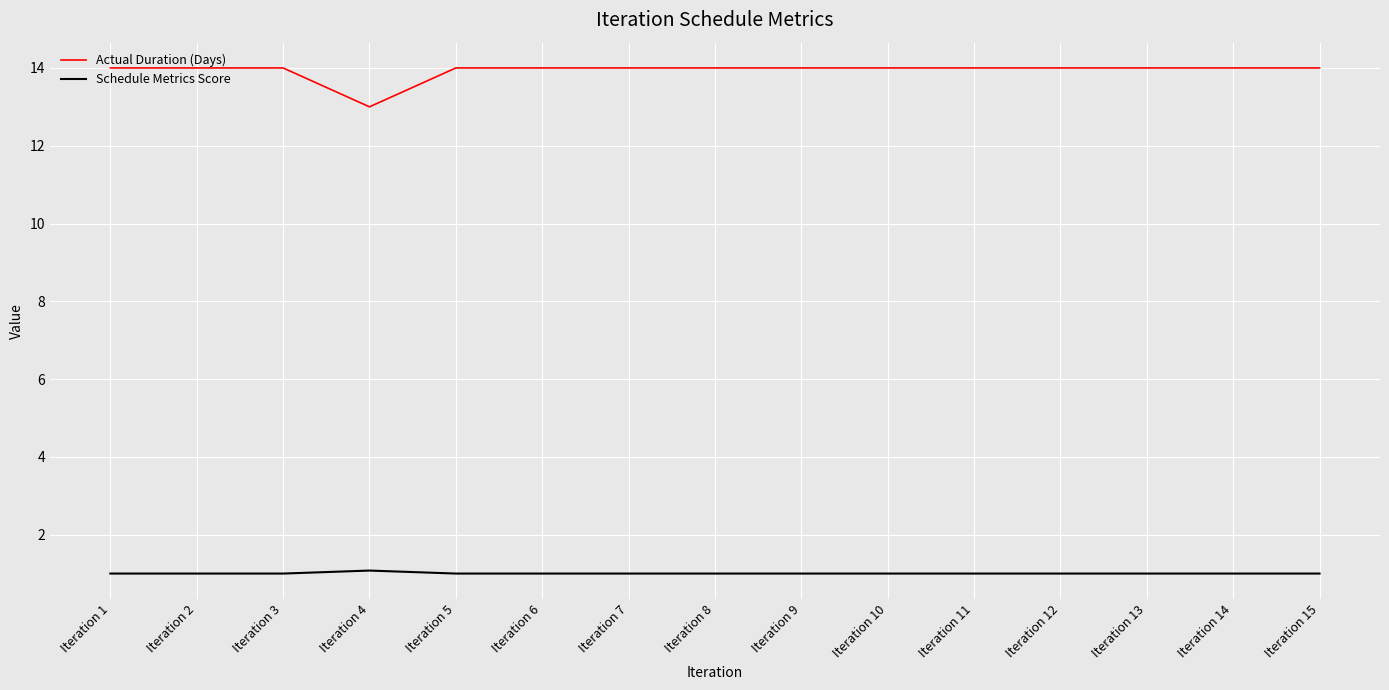

What are all the series names shown in the legend?

Actual Duration (Days), Schedule Metrics Score